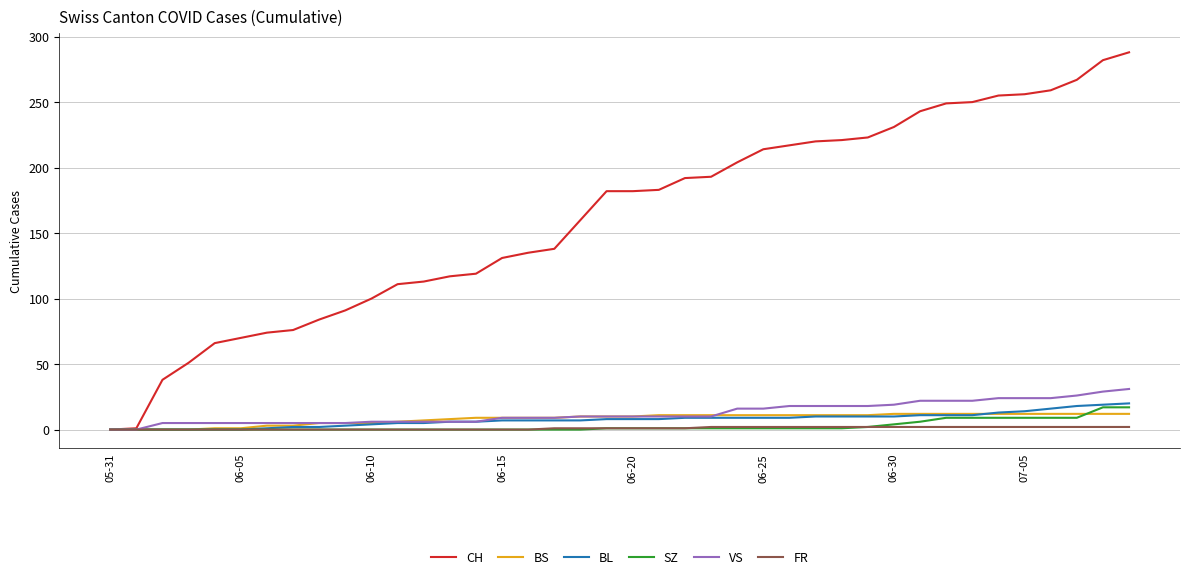

What is the sum of all BL values?

304